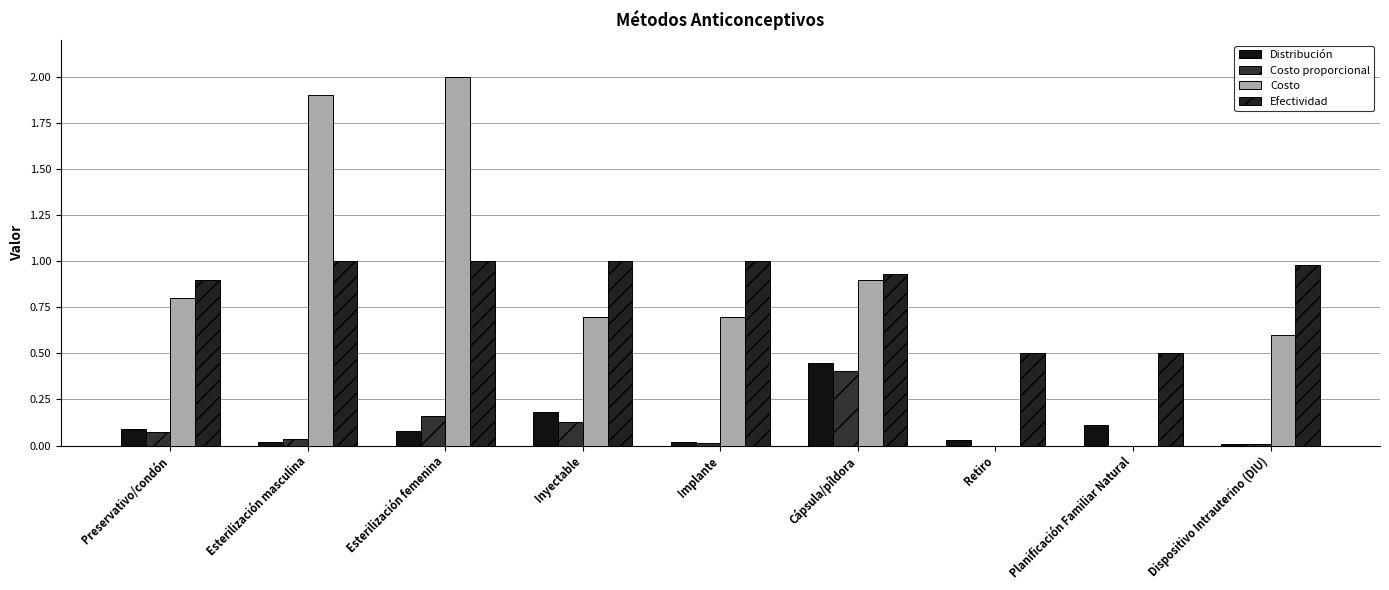

Count the number of categories in the chart.

9